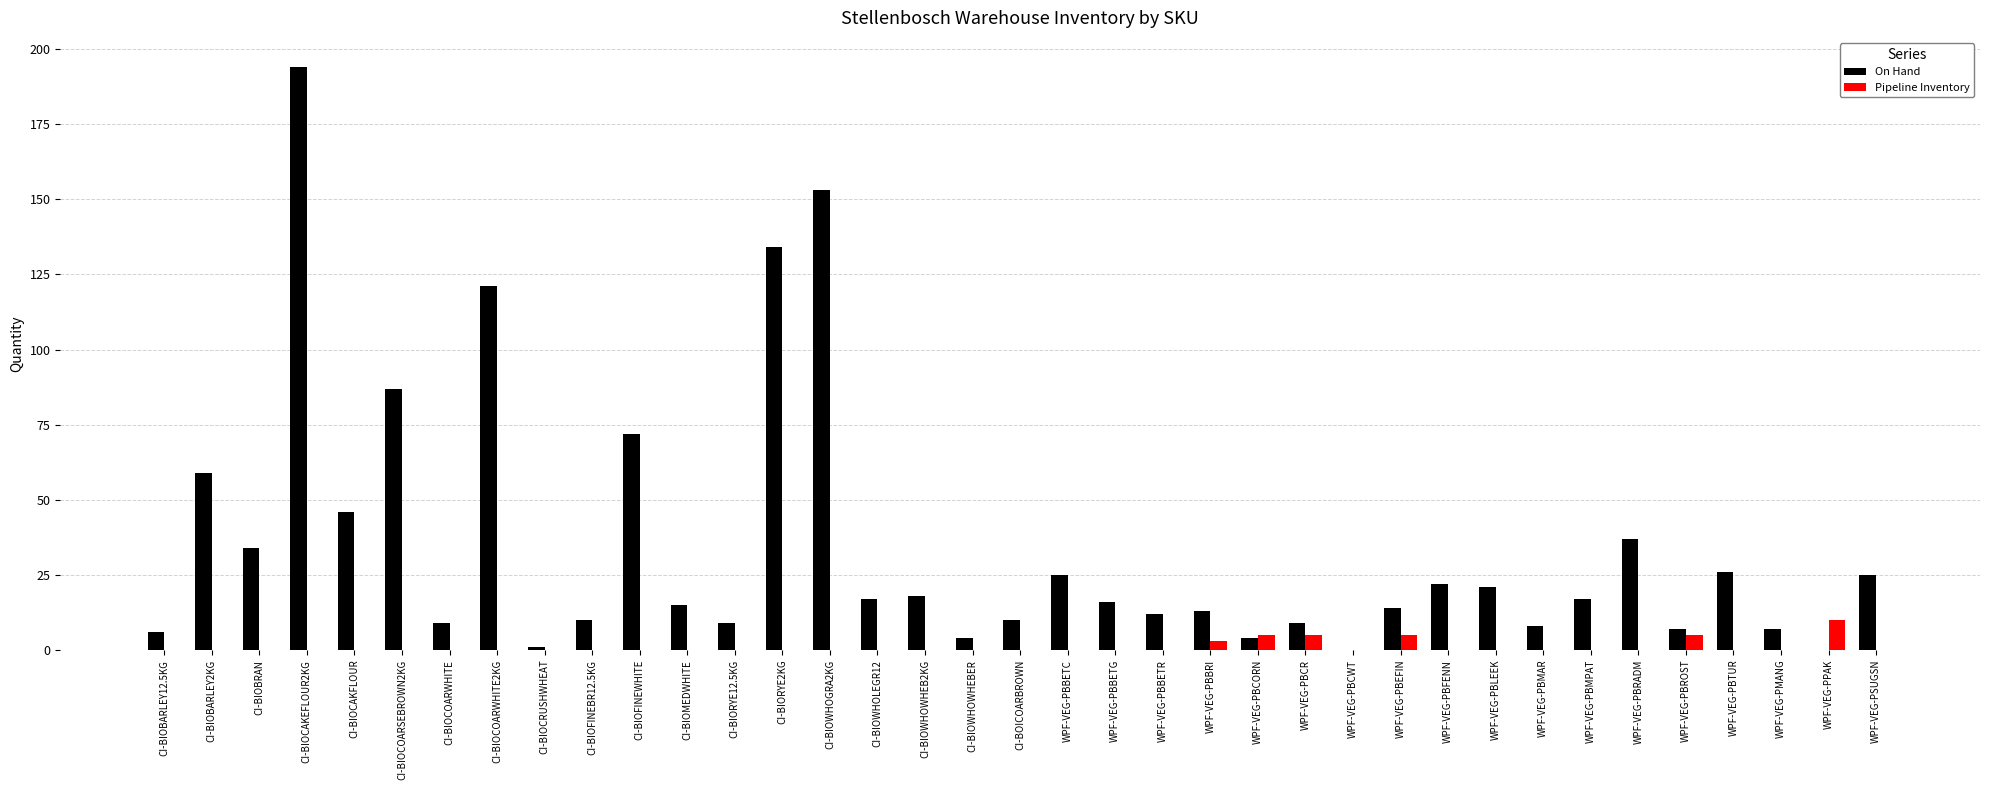

True or false: Pipeline Inventory has a value of -7 at WPF-VEG-PMANG.

False